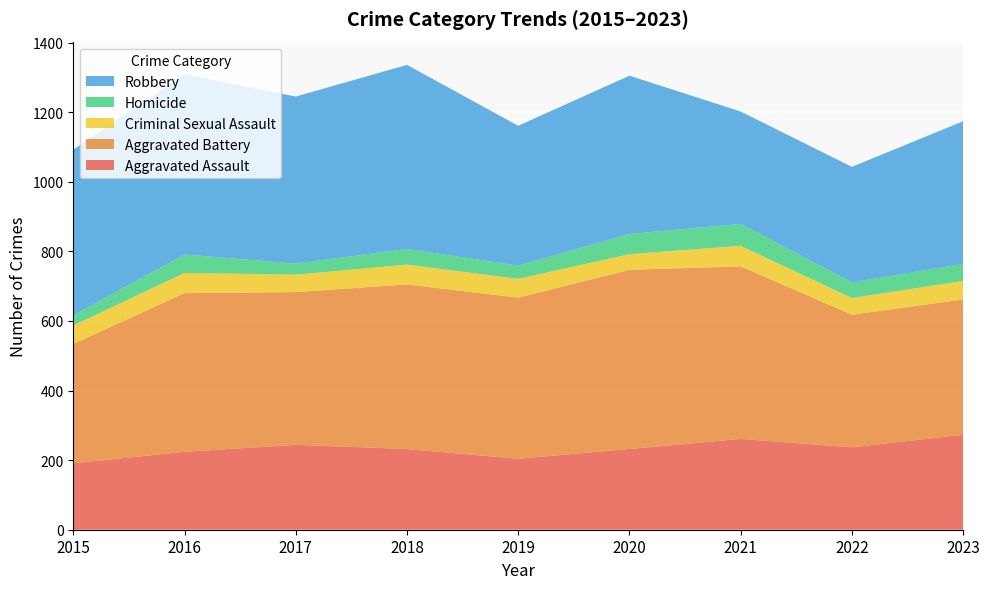

Reading right to left, list all the values displayed in this chart.

Aggravated Assault: 273	237	261	232	204	232	244	224	191
Aggravated Battery: 389	381	496	515	463	473	439	456	343
Criminal Sexual Assault: 53	48	59	45	54	57	50	58	53
Homicide: 49	45	63	58	38	45	32	53	29
Robbery: 410	332	323	455	402	529	480	518	476